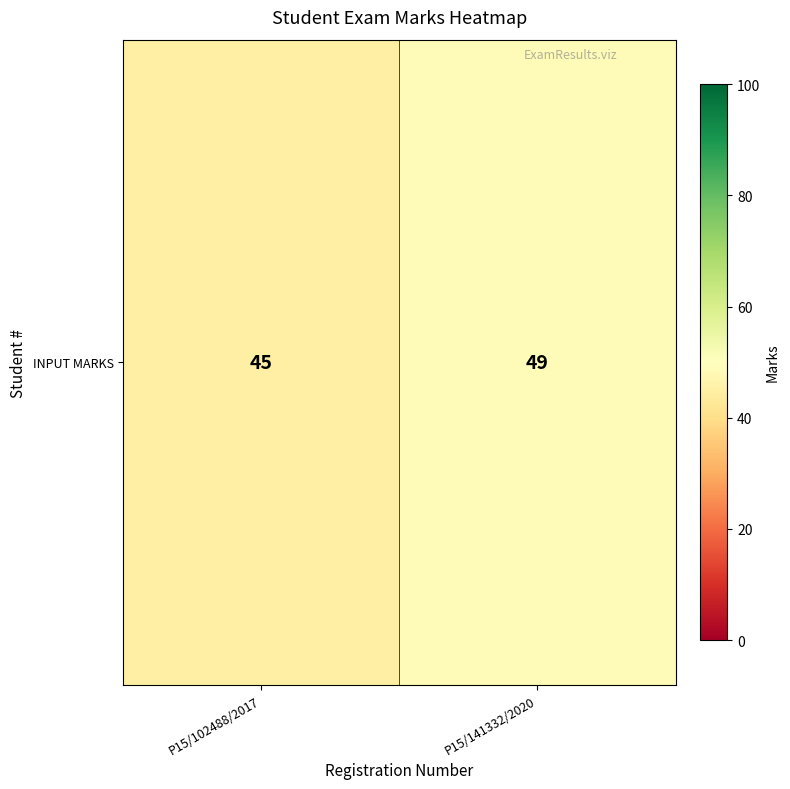

Reading left to right, list all the values displayed in this chart.

P15/102488/2017=45	P15/141332/2020=49